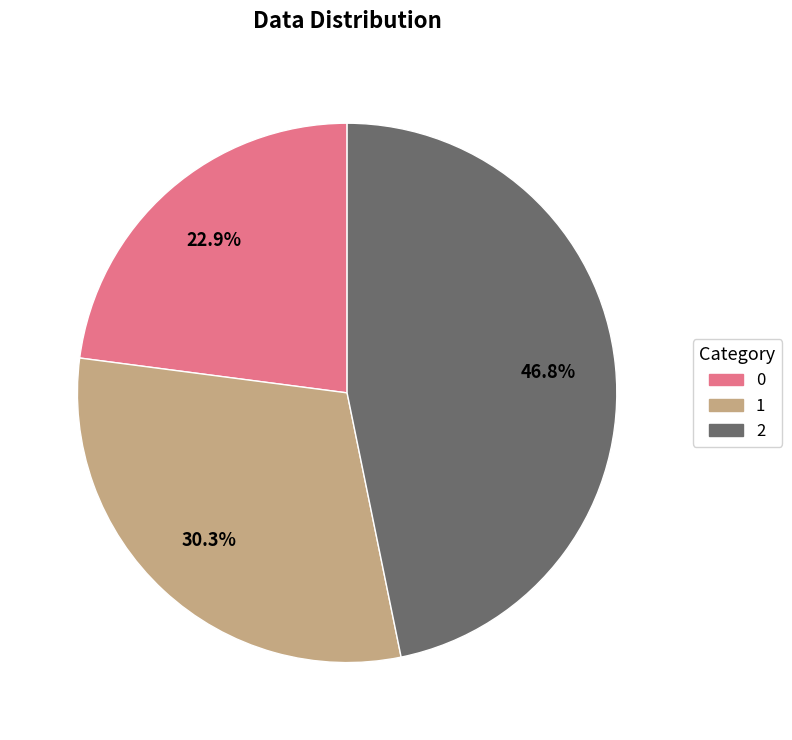

Rank the categories by value from lowest to highest.

0, 1, 2